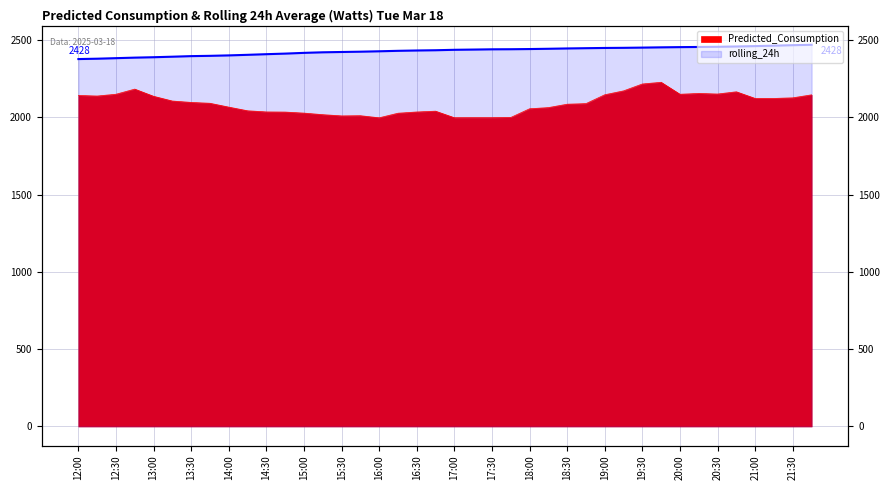

At which label does rolling_24h reach its peak?

21:45